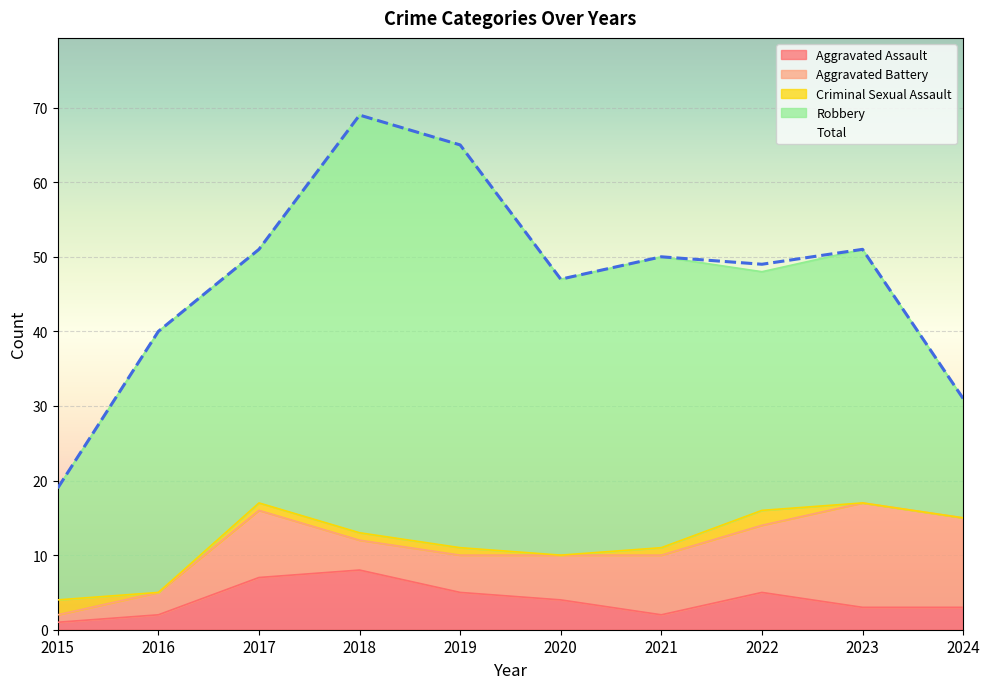

Which series has the largest total across all categories?

Total